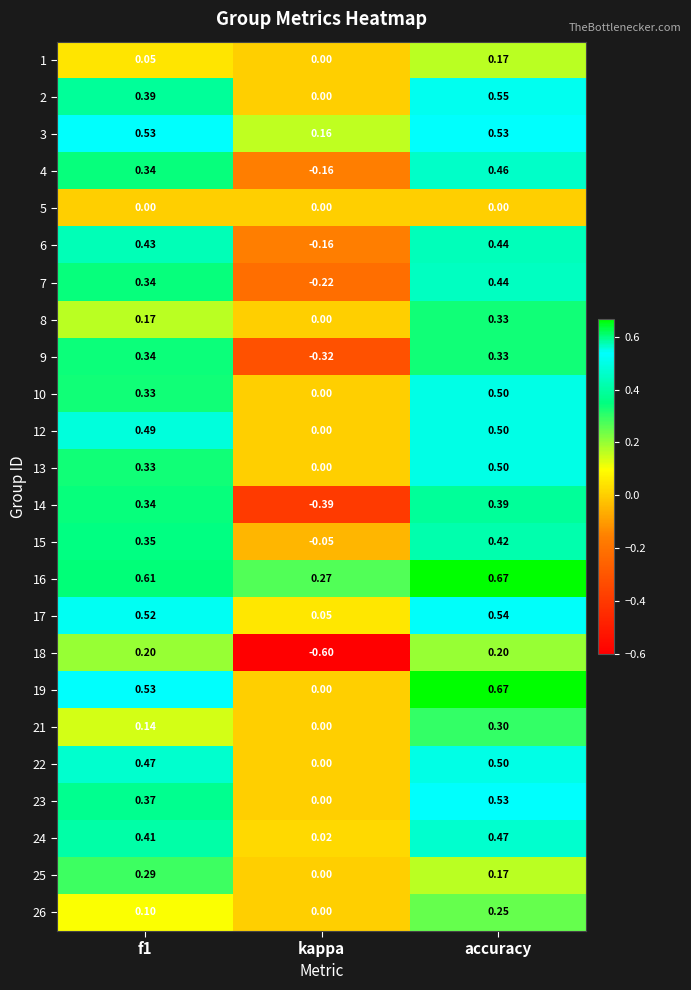

At which category is the sum across all series the highest?

accuracy